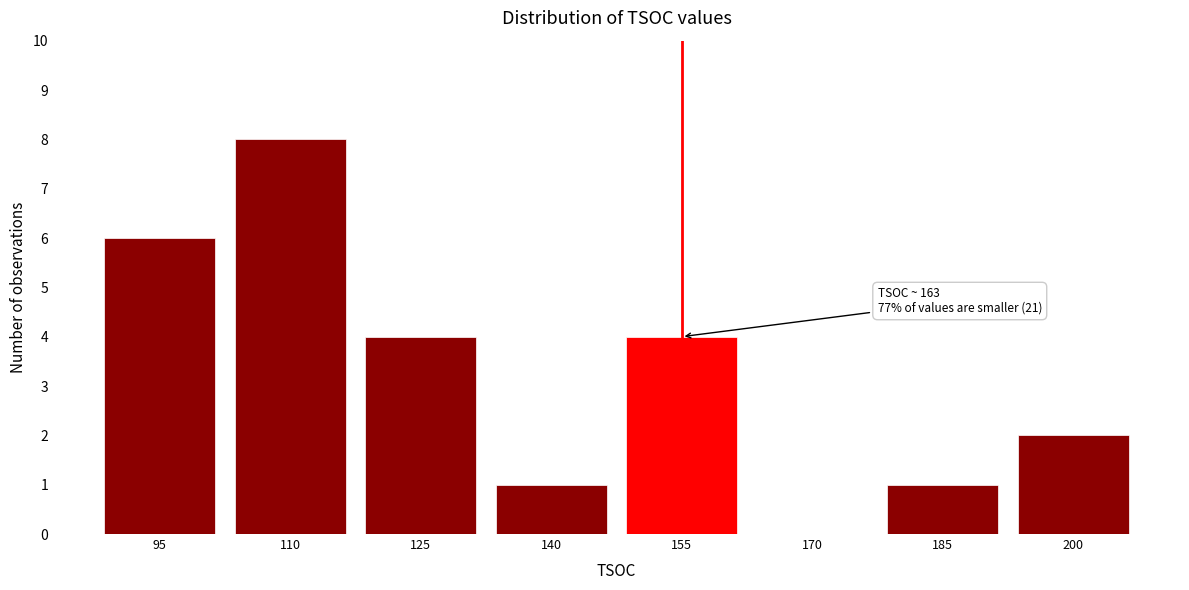

Reading left to right, extract all data points from this chart.

95=6	110=8	125=4	140=1	155=4	170=0	185=1	200=2